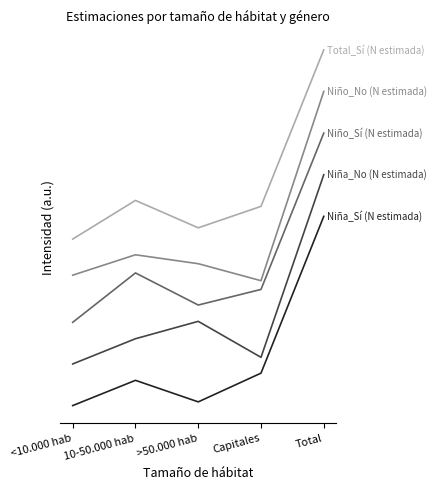

Reading left to right, list all the values displayed in this chart.

Niña_Sí (N estimada): <10.000 hab=0.0	10-50.000 hab=0.1	>50.000 hab=0.0	Capitales=0.2	Total=1.0
Niña_No (N estimada): <10.000 hab=0.2	10-50.000 hab=0.4	>50.000 hab=0.4	Capitales=0.3	Total=1.2
Niño_Sí (N estimada): <10.000 hab=0.4	10-50.000 hab=0.7	>50.000 hab=0.5	Capitales=0.6	Total=1.4
Niño_No (N estimada): <10.000 hab=0.7	10-50.000 hab=0.8	>50.000 hab=0.7	Capitales=0.7	Total=1.7
Total_Sí (N estimada): <10.000 hab=0.9	10-50.000 hab=1.1	>50.000 hab=0.9	Capitales=1.1	Total=1.9